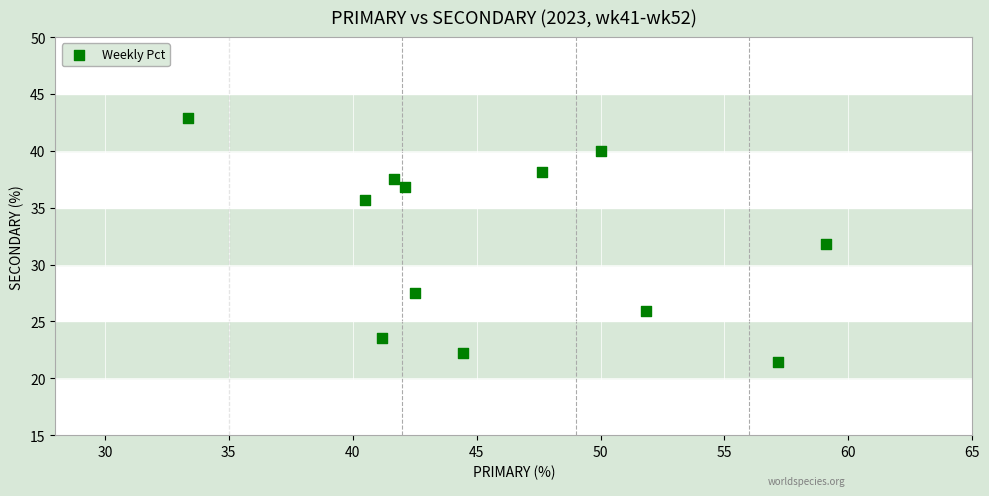

What is the range of Y values (max minus min)?

21.4